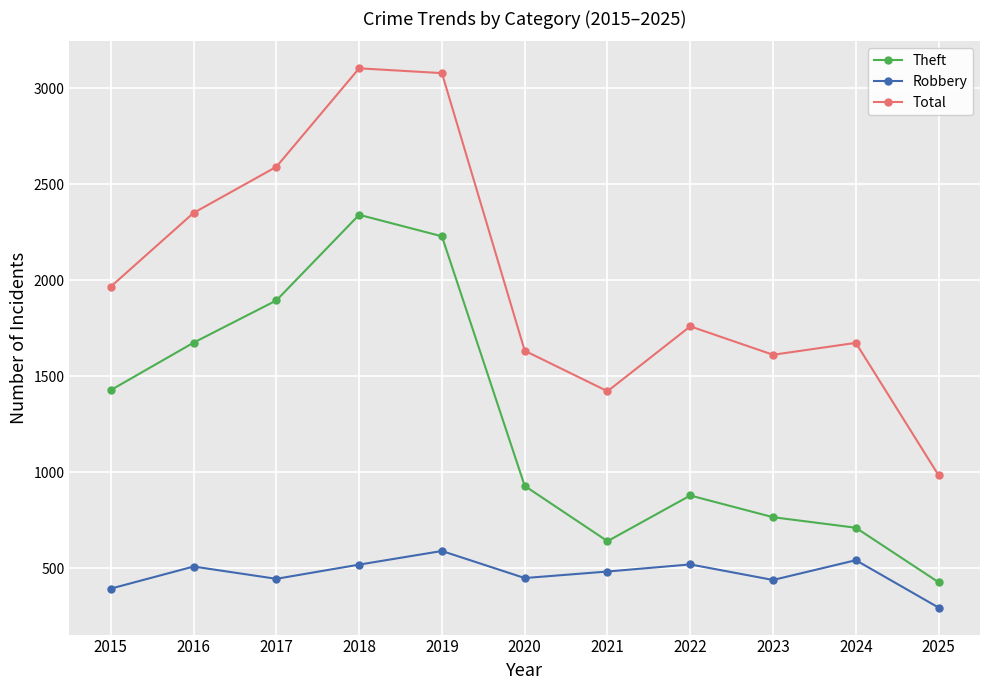

At 2022, list the series in order from largest to smallest.

Total, Theft, Robbery